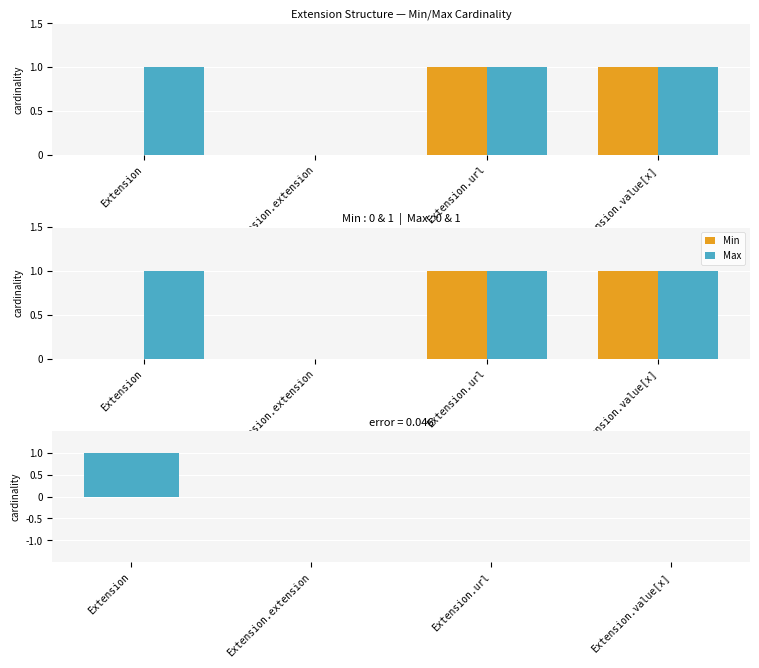

At which label does Max-Min reach its peak?

Extension